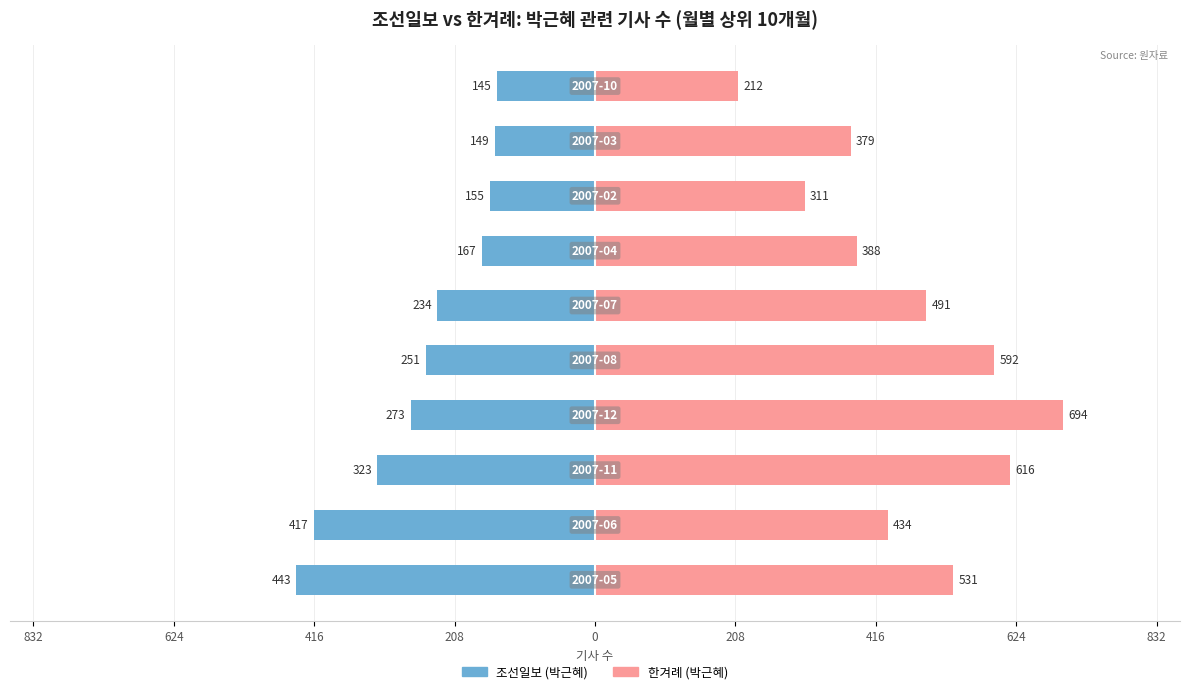

Reading right to left, extract all data points from this chart.

조선일보: -145	-149	-155	-167	-234	-251	-273	-323	-417	-443
한겨례: 212	379	311	388	491	592	694	616	434	531